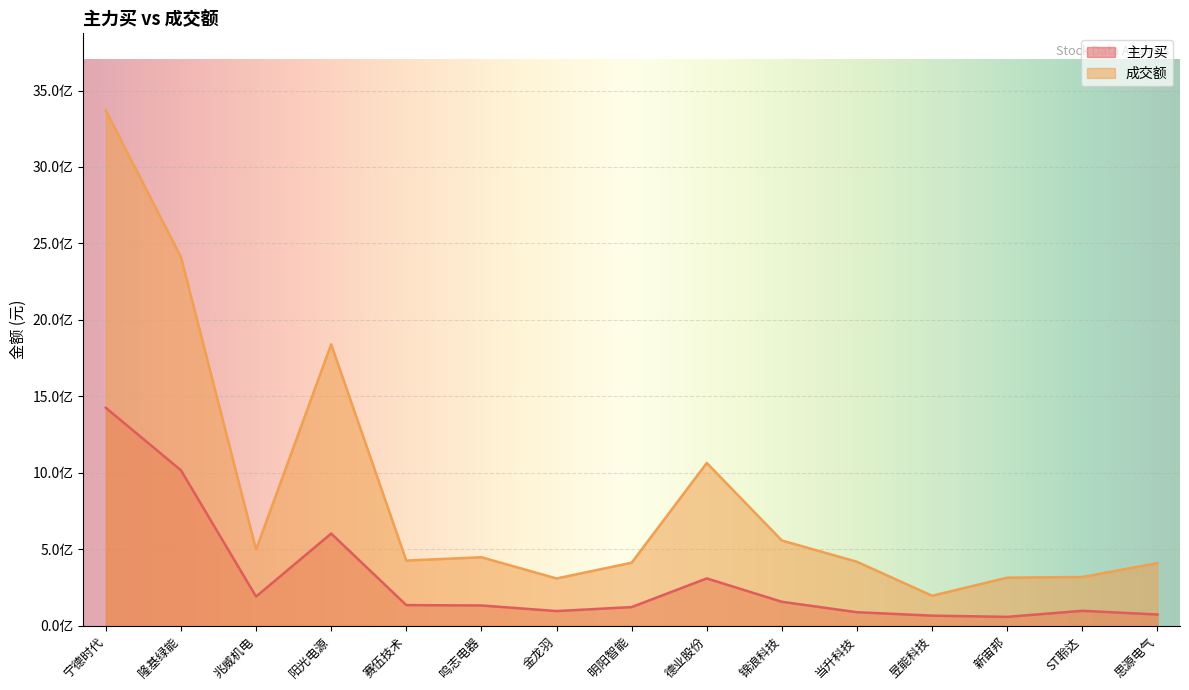

Which series has the largest range (max minus min)?

成交额